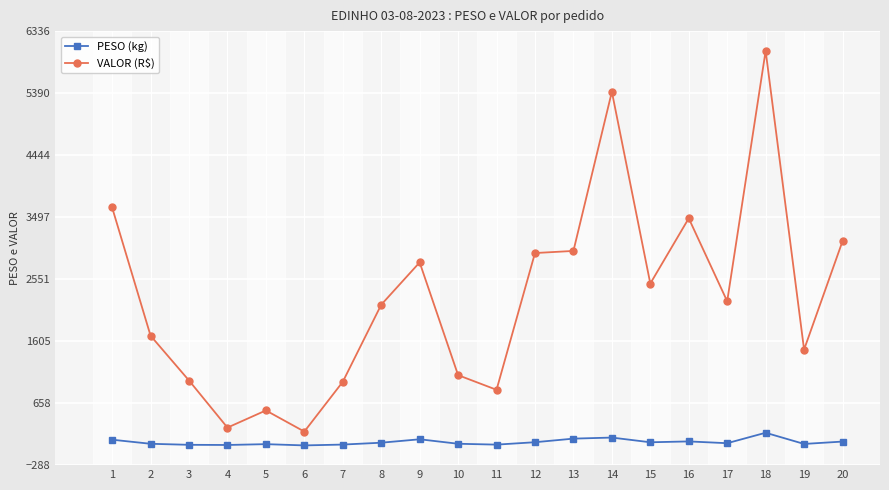

Rank the series by their average value, from lowest to highest.

PESO (kg), VALOR (R$)